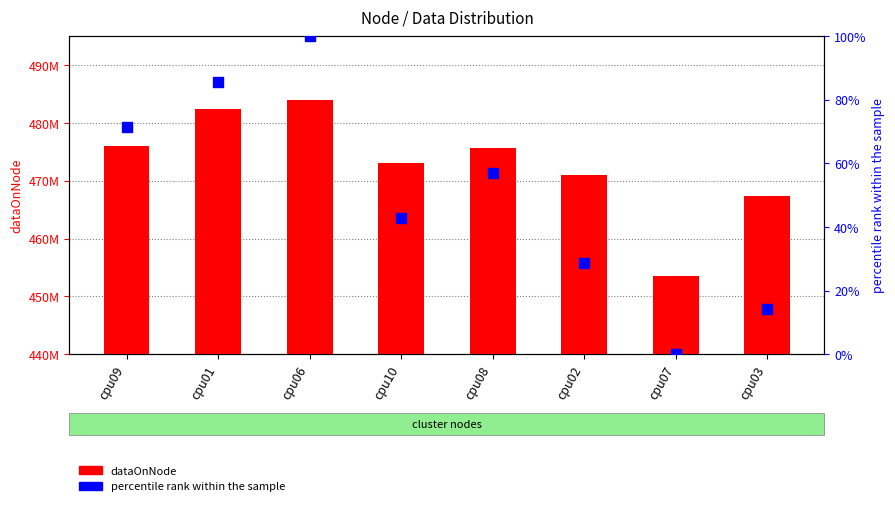

Is the value of dataOnNode at cpu06 greater than the value of percentile rank within the sample at cpu01?

Yes